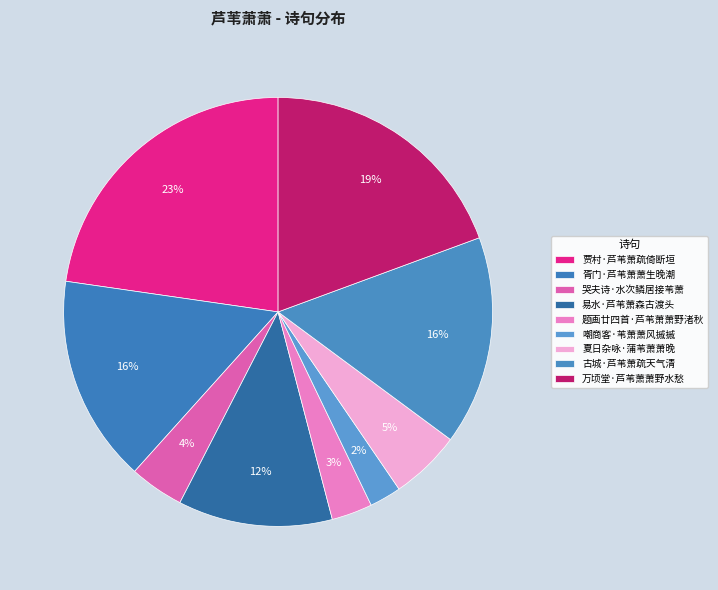

To the nearest percent, what portion does 题画廿四首·芦苇萧萧野渚秋 represent?

3%